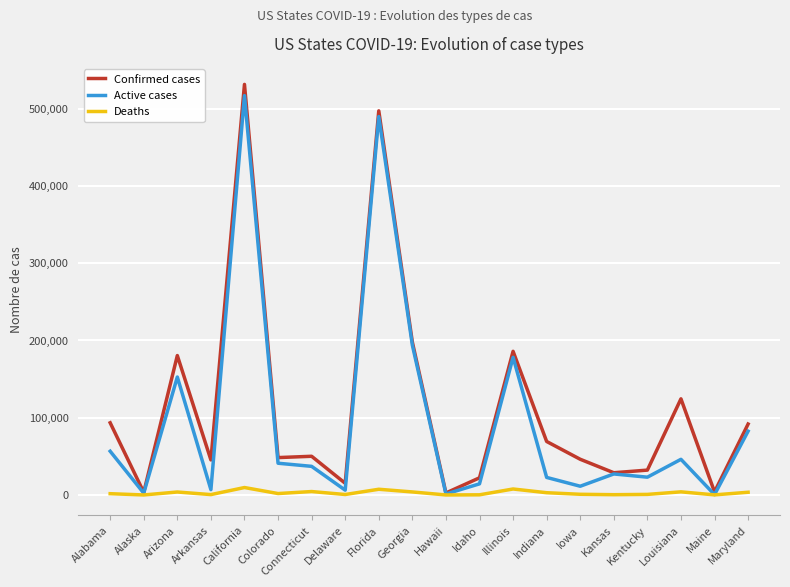

The value of Active cases at Illinois is 45952. True or false?

False